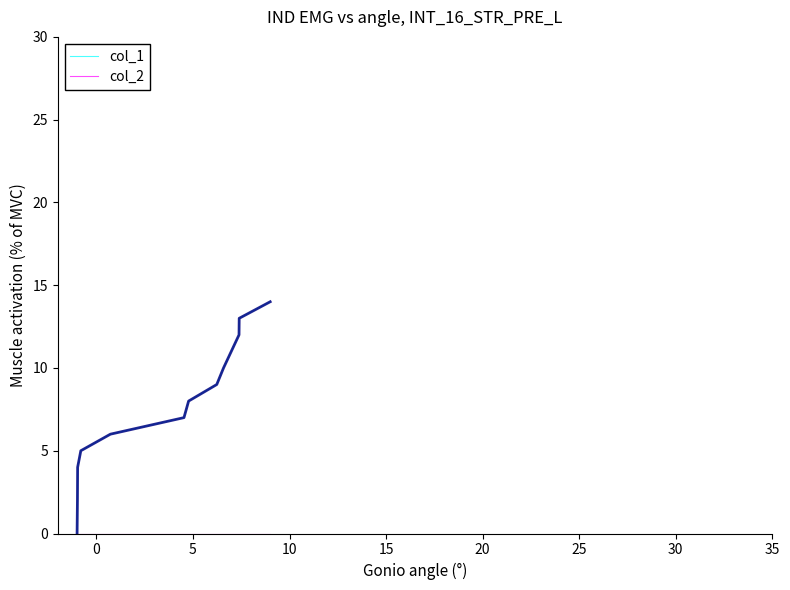

What is the greatest value displayed?

14